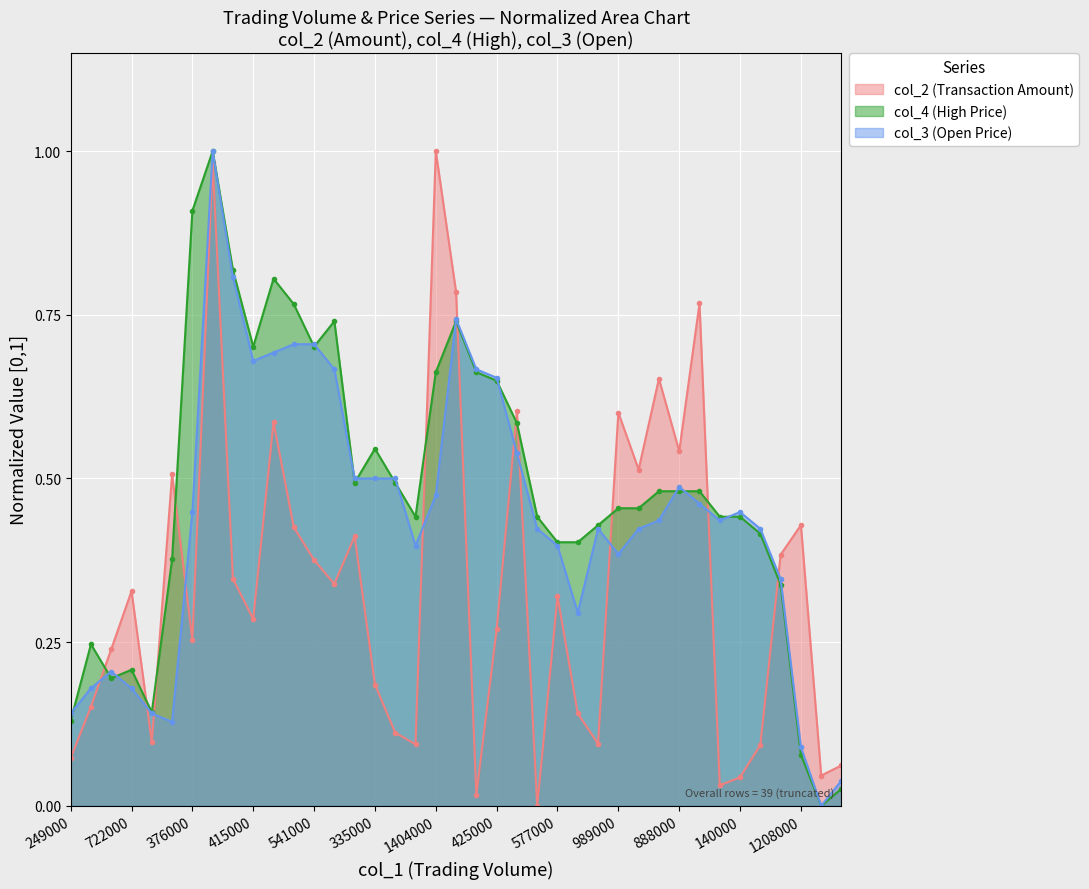

Does the chart display data point markers on the line(s)?

Yes